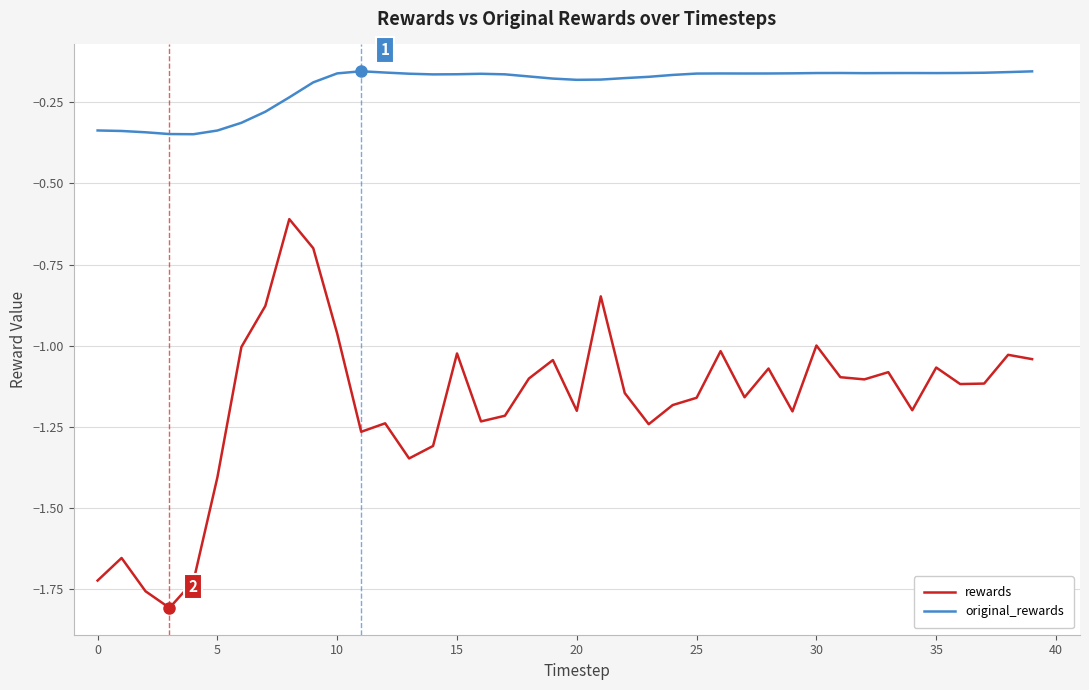

What is the sum of all rewards values?

-47.1